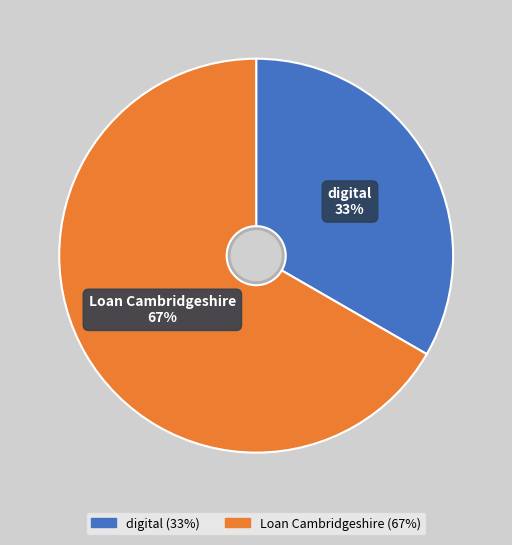

Which category has the smallest portion of the pie?

digital